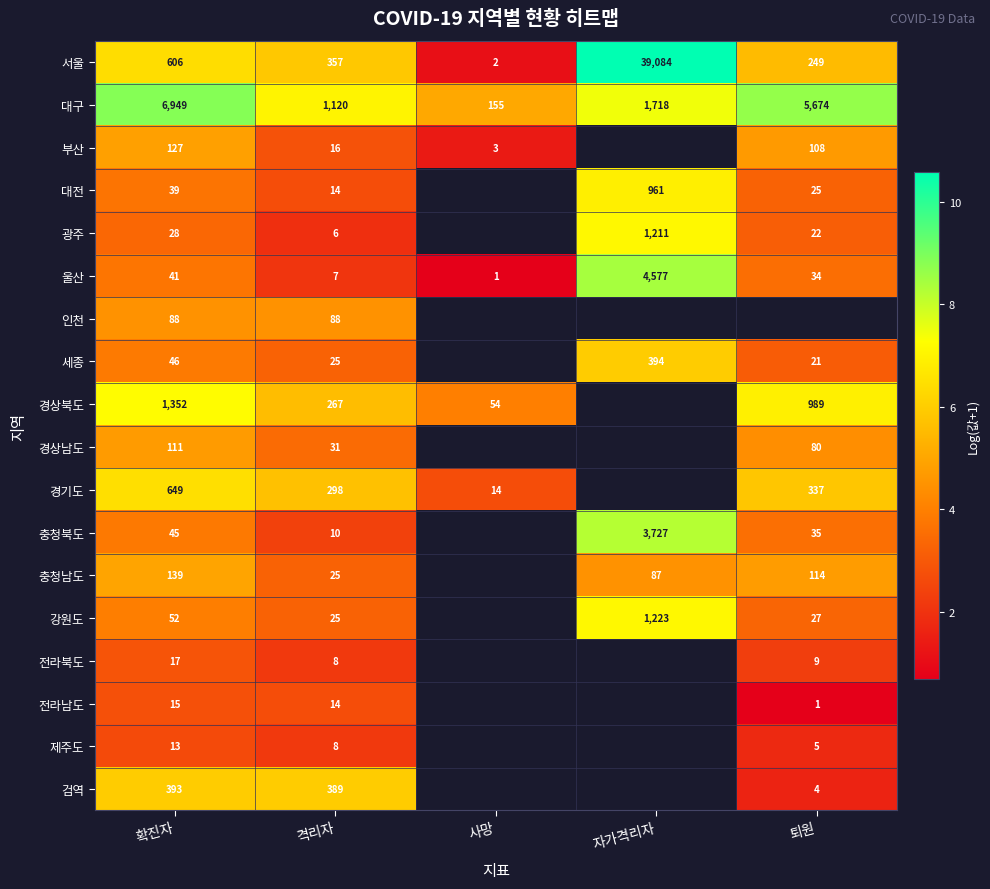

At how many categories does at least one series exceed 4?

5